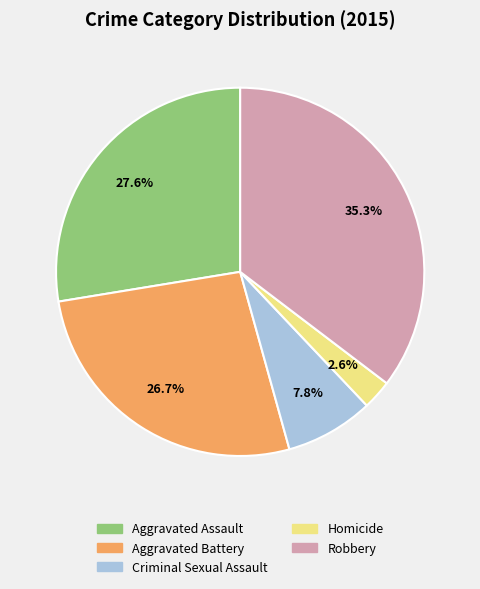

What is the smallest slice in the pie chart?

Homicide